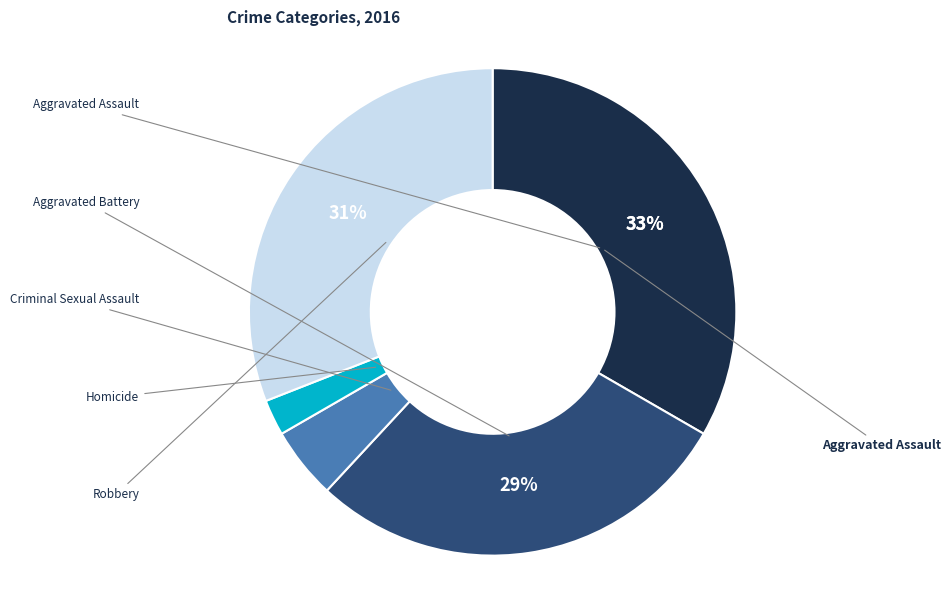

Is there any slice that represents more than half of the pie?

No